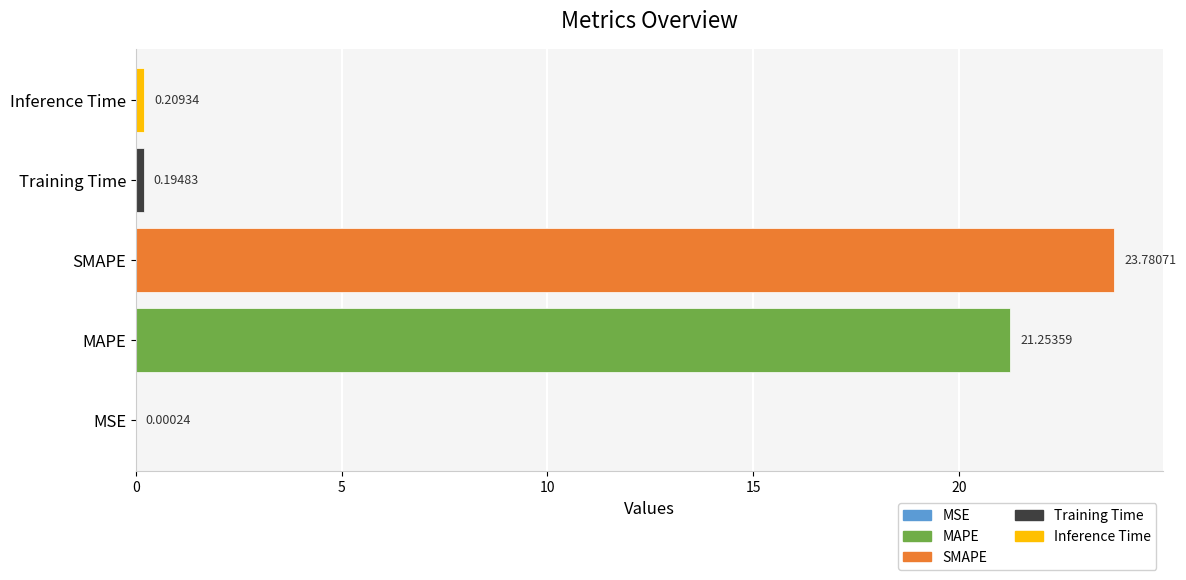

What is the sum of all values?

45.4